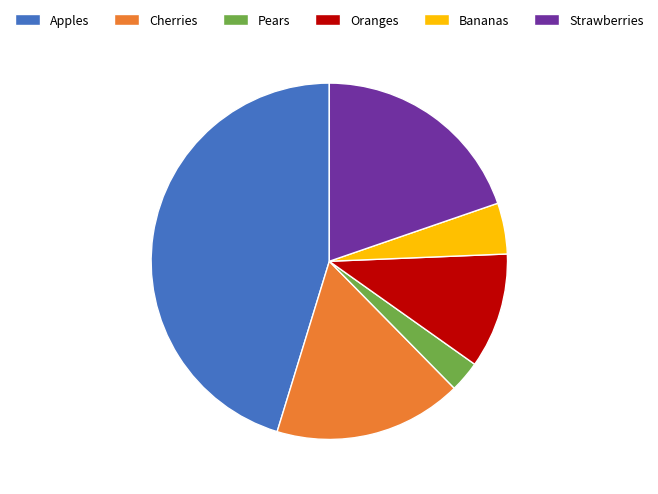

Approximately how many times larger is the value at Oranges compared to Strawberries?

0.5